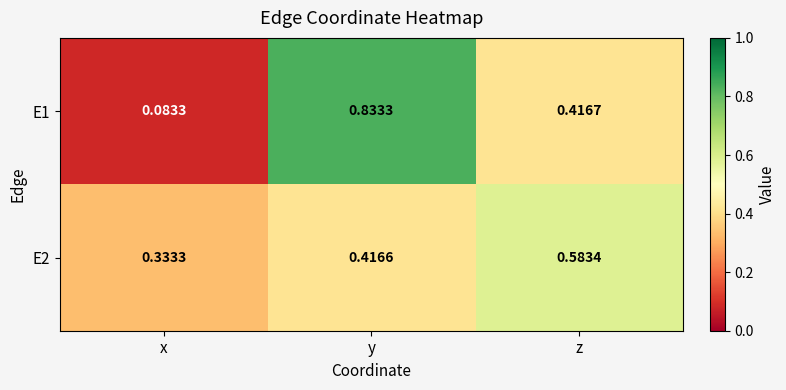

How many categories are shown in the chart?

3